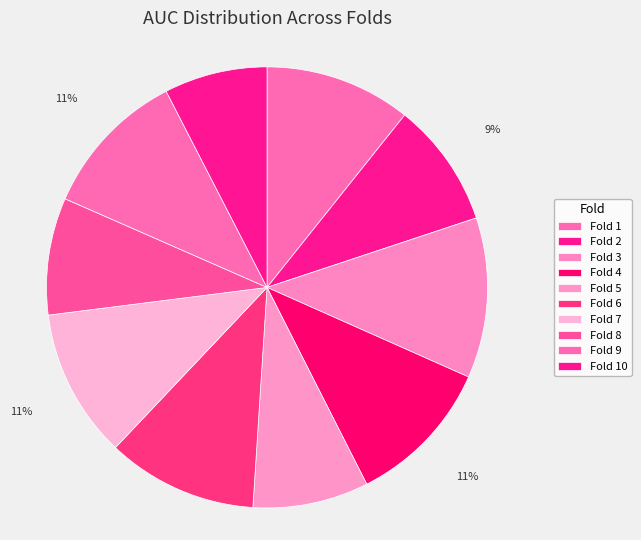

Which has a higher value, Fold 9 or Fold 10?

Fold 9